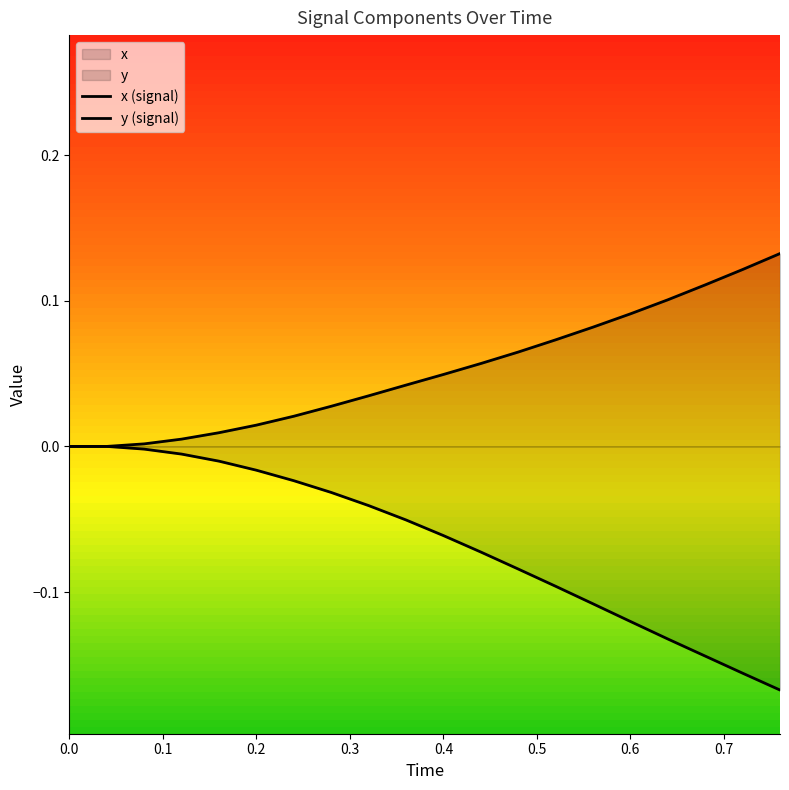

True or false: y has a value of -0.0 at 0.4.

True